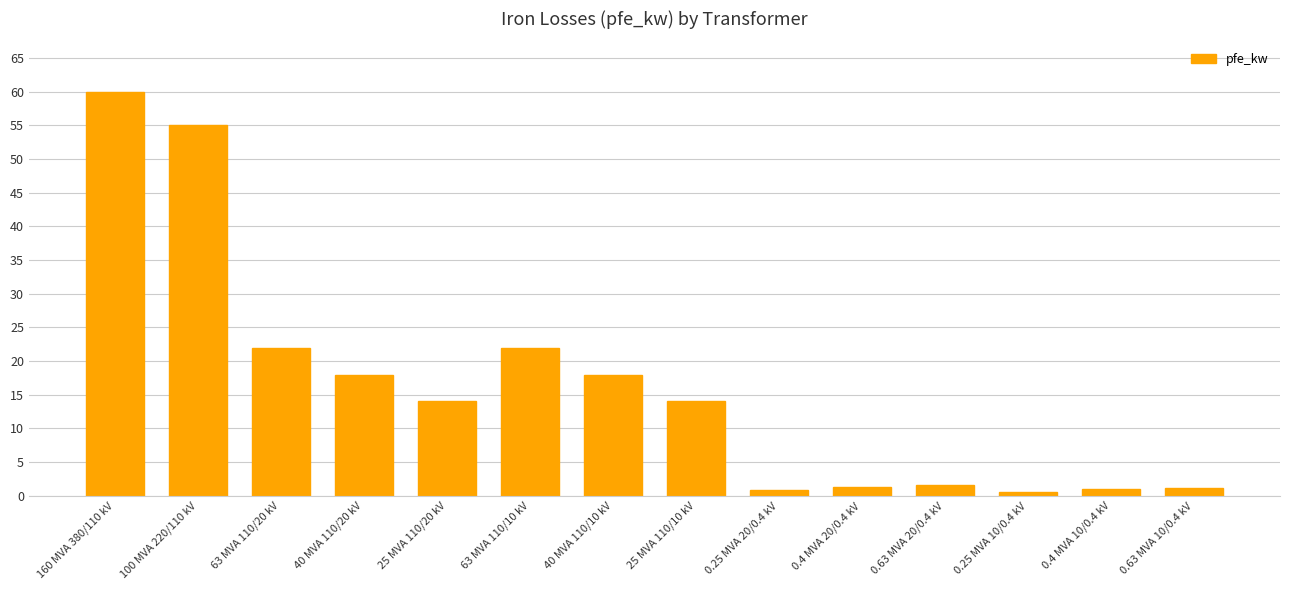

Read the value at 160 MVA 380/110 kV.

60.0